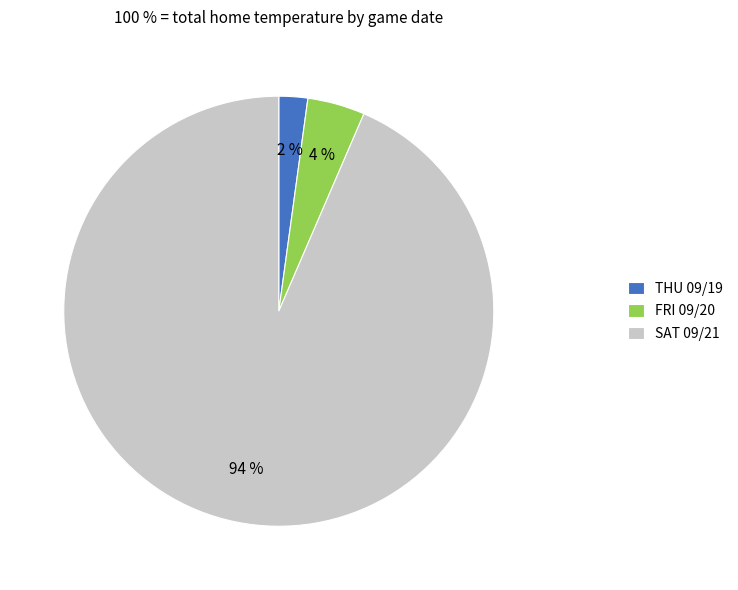

Approximately how many times larger is the value at THU 09/19 compared to SAT 09/21?

0.0